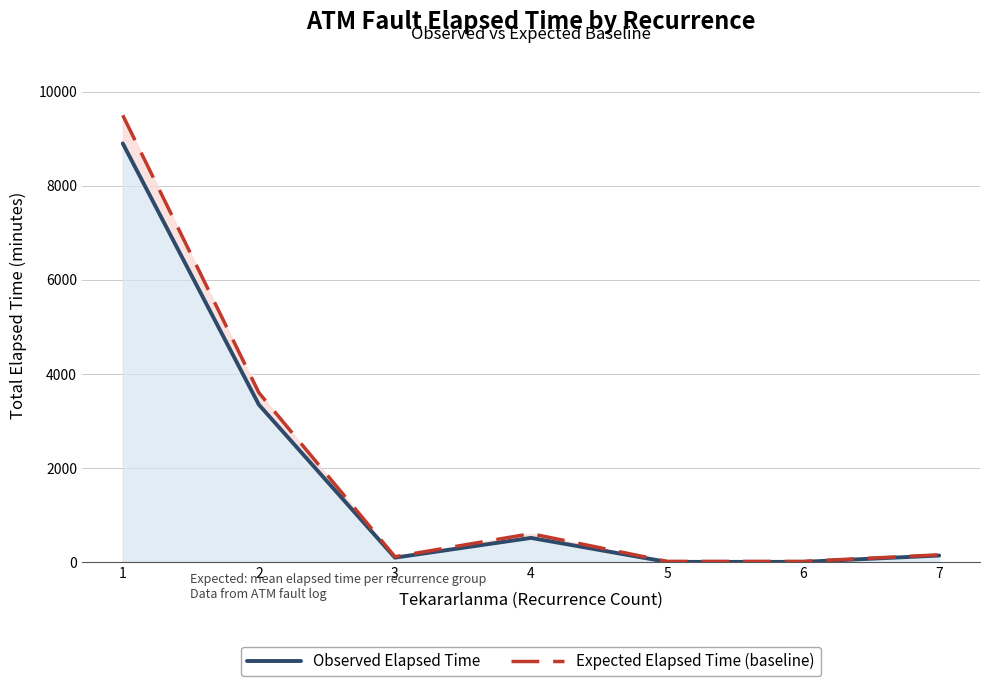

Reading left to right, list all the values displayed in this chart.

Observed Elapsed Time: 8901	3345	90	510	0	0	135
Expected Elapsed Time (baseline): 9500	3600	110	600	10	10	150